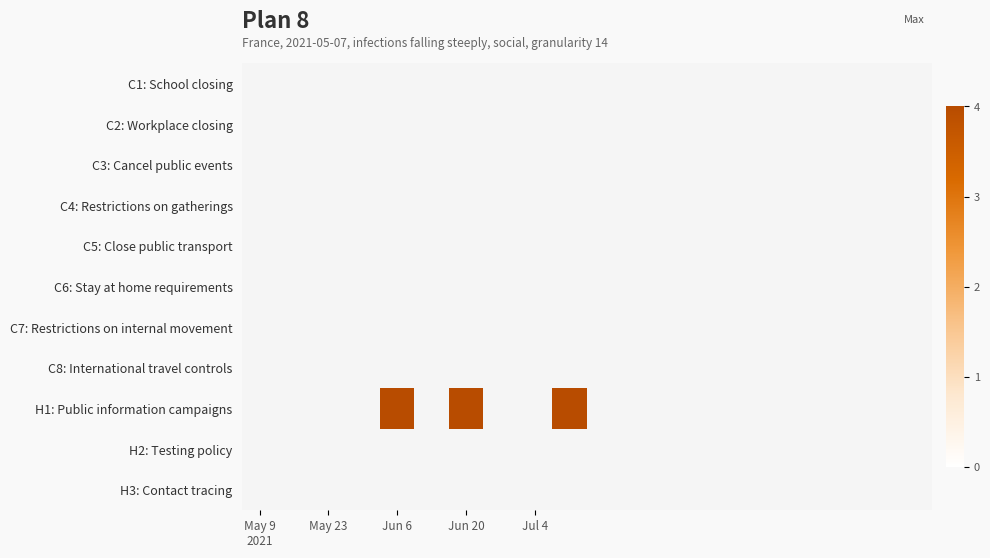

At which category does the chart reach its peak across all series?

Jun 6